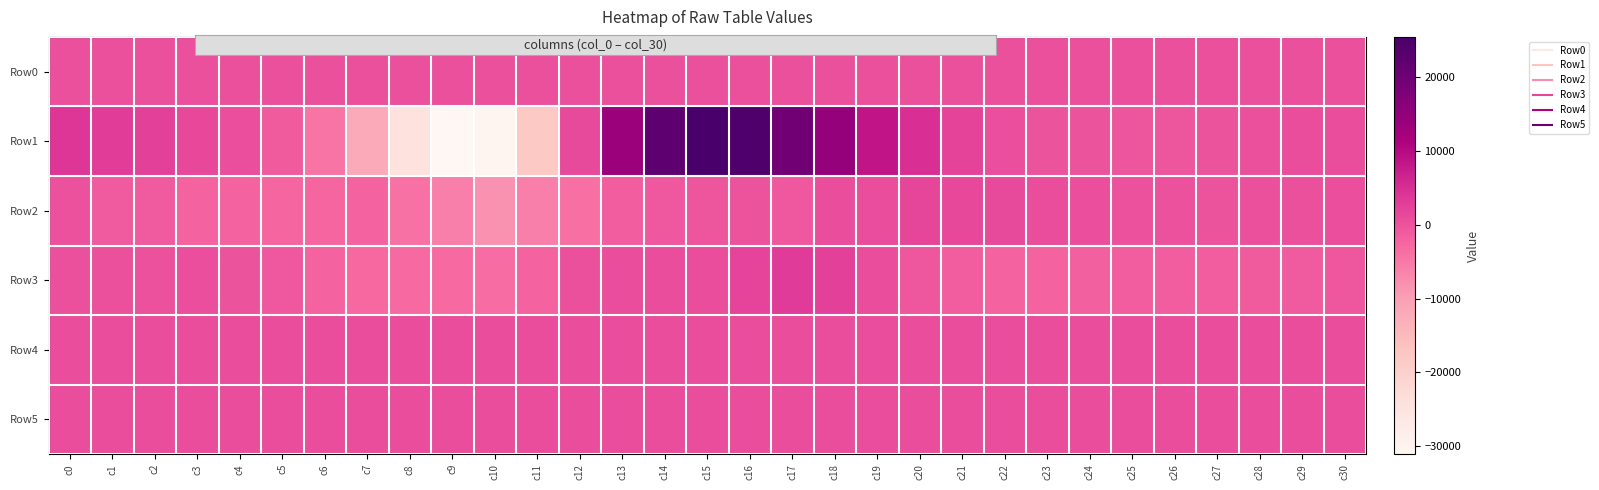

What is the difference between the highest and lowest values at c29?

1903.0